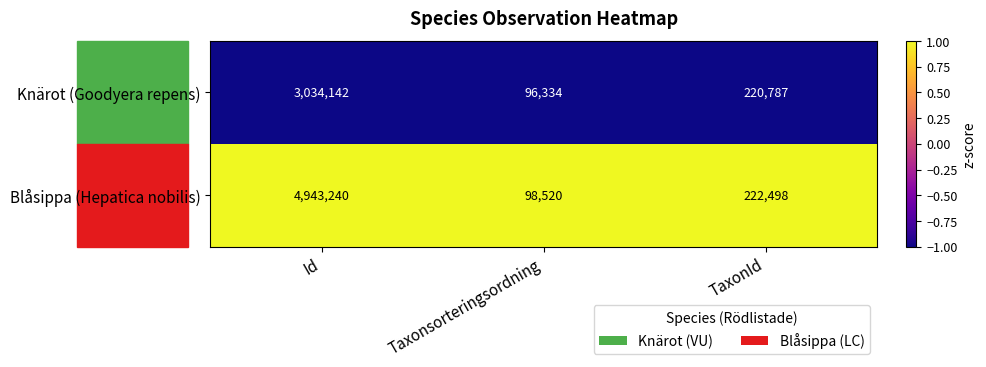

What is the total value across all series at Taxonsorteringsordning?

194854